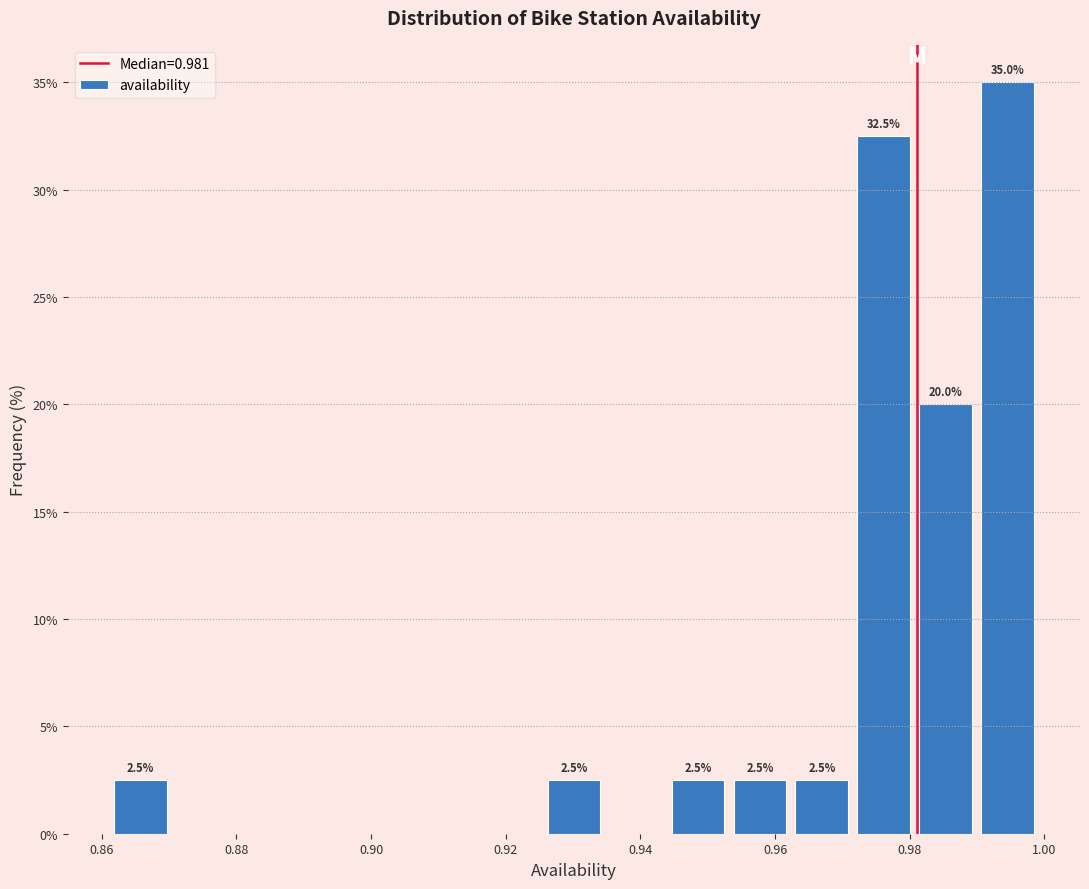

Over which range of the x-axis is the bar tallest?

0.990 to 1.000